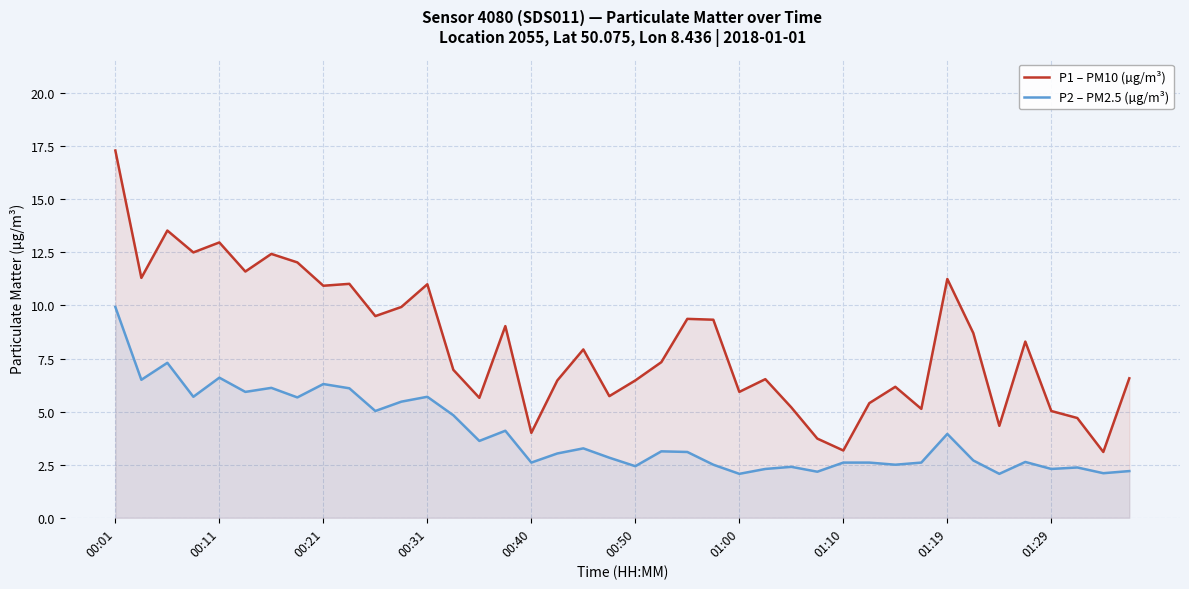

Which series has the largest range (max minus min)?

P1 – PM10 (µg/m³)